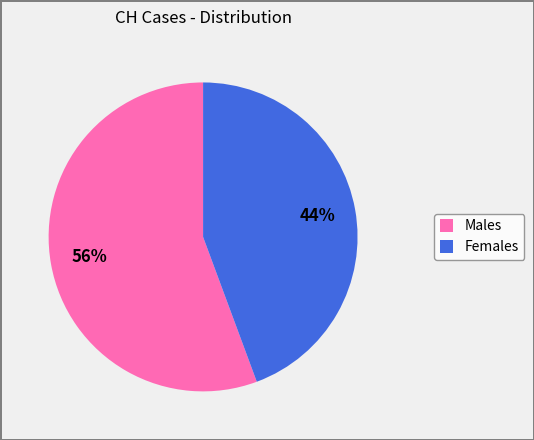

Is it true that Females is 44% of the pie?

True